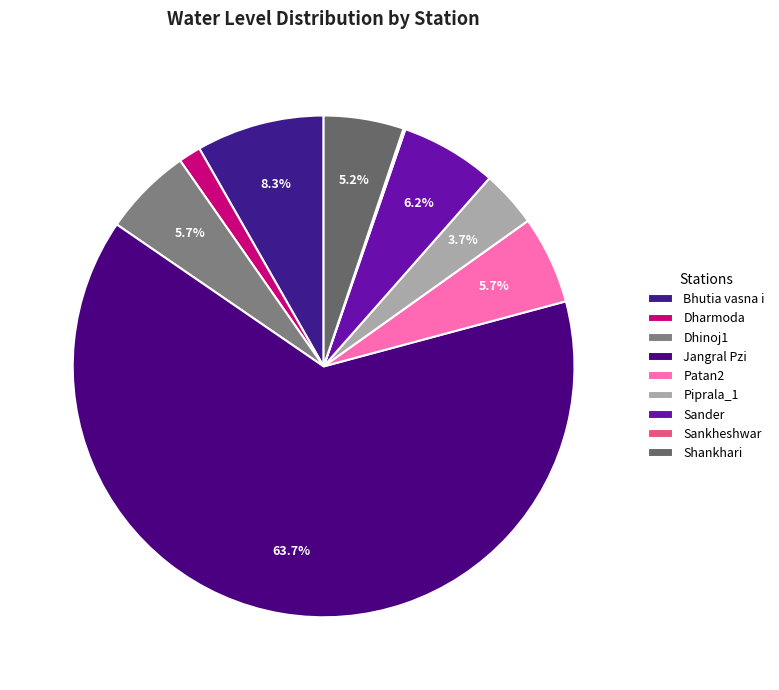

To the nearest percent, what percentage of the pie is Piprala_1?

4%